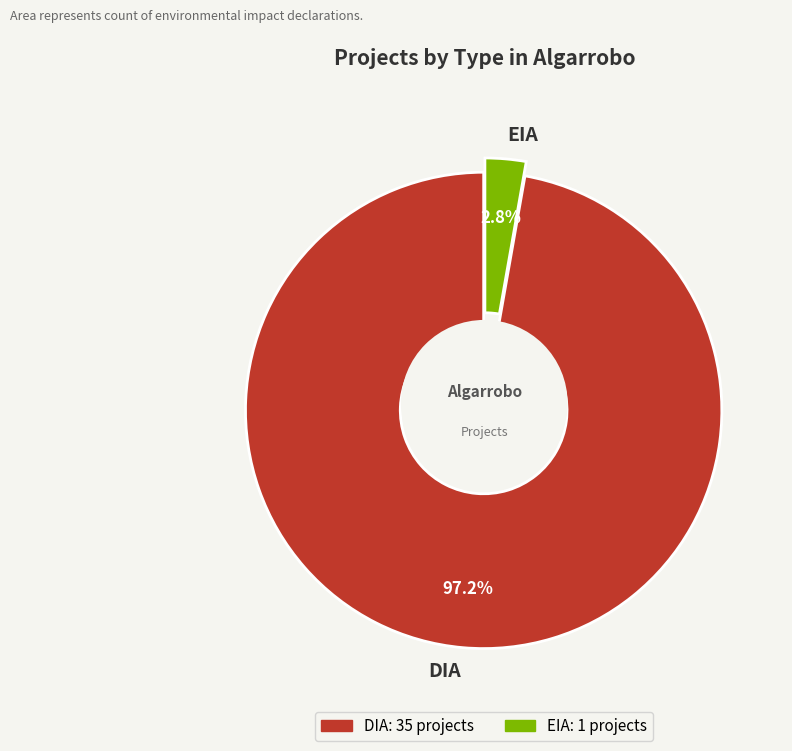

To the nearest percent, what is the difference between the largest and smallest slice percentages?

94%